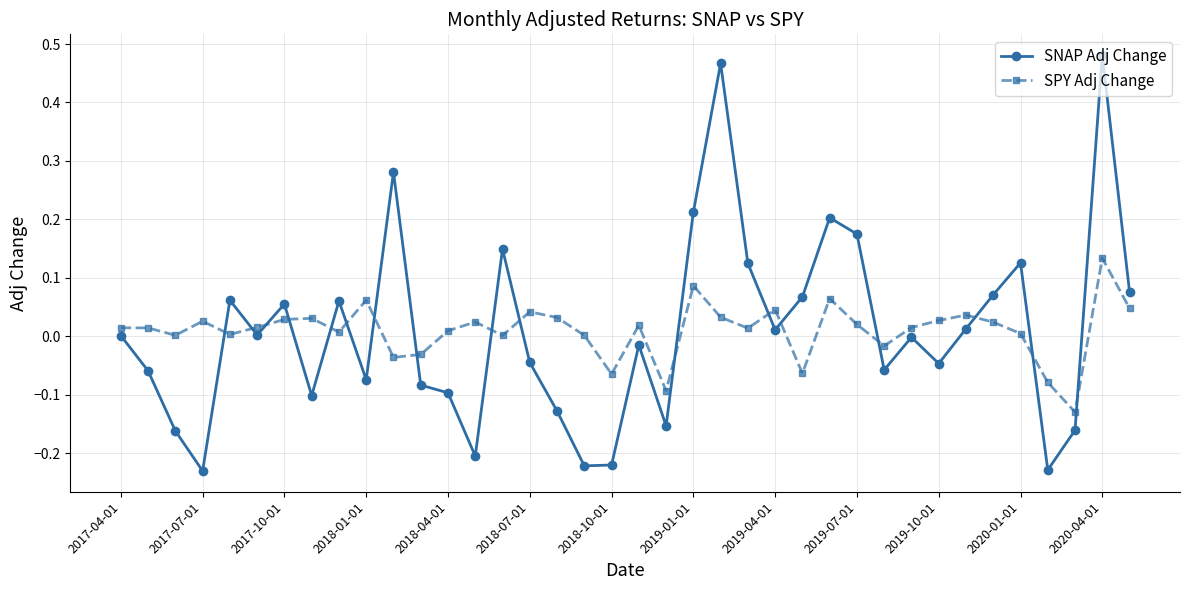

Rank the series by their maximum value, from highest to lowest.

SNAP Adj Change, SPY Adj Change